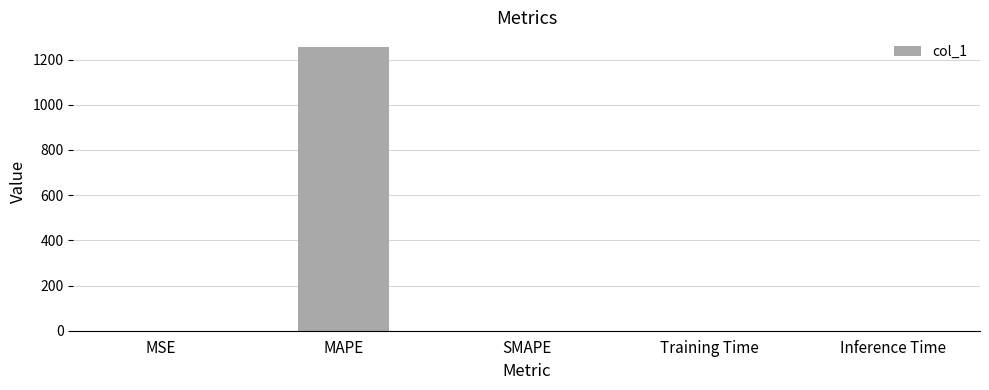

How many values exceed 0?

4